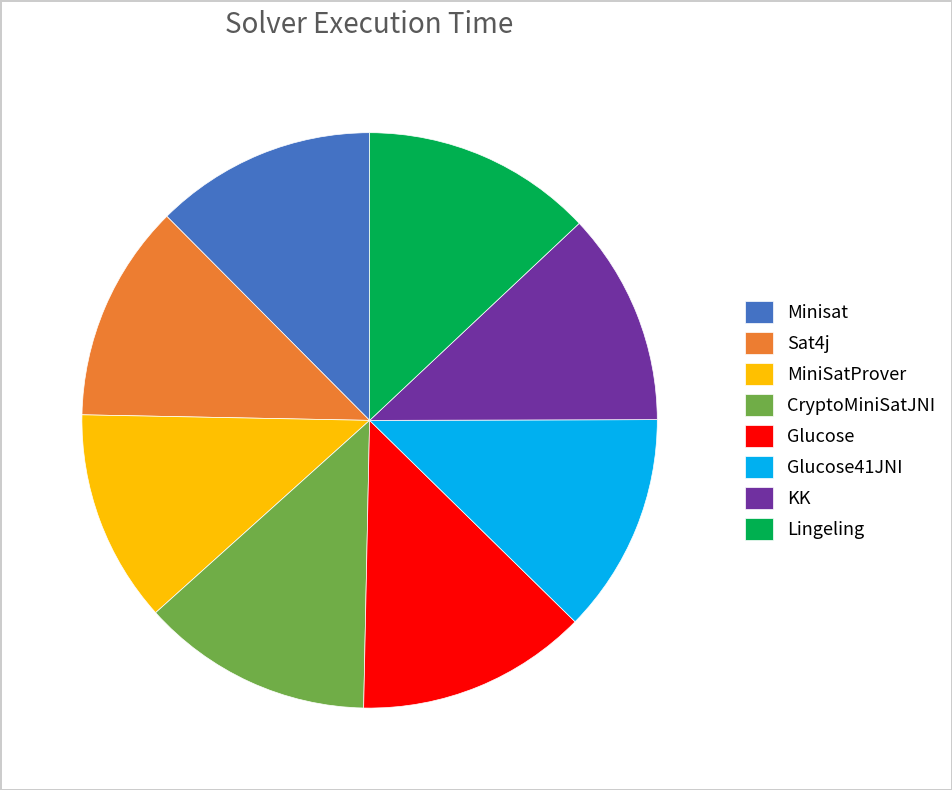

What is the ratio of the value at KK to the value at Sat4j?

1.0